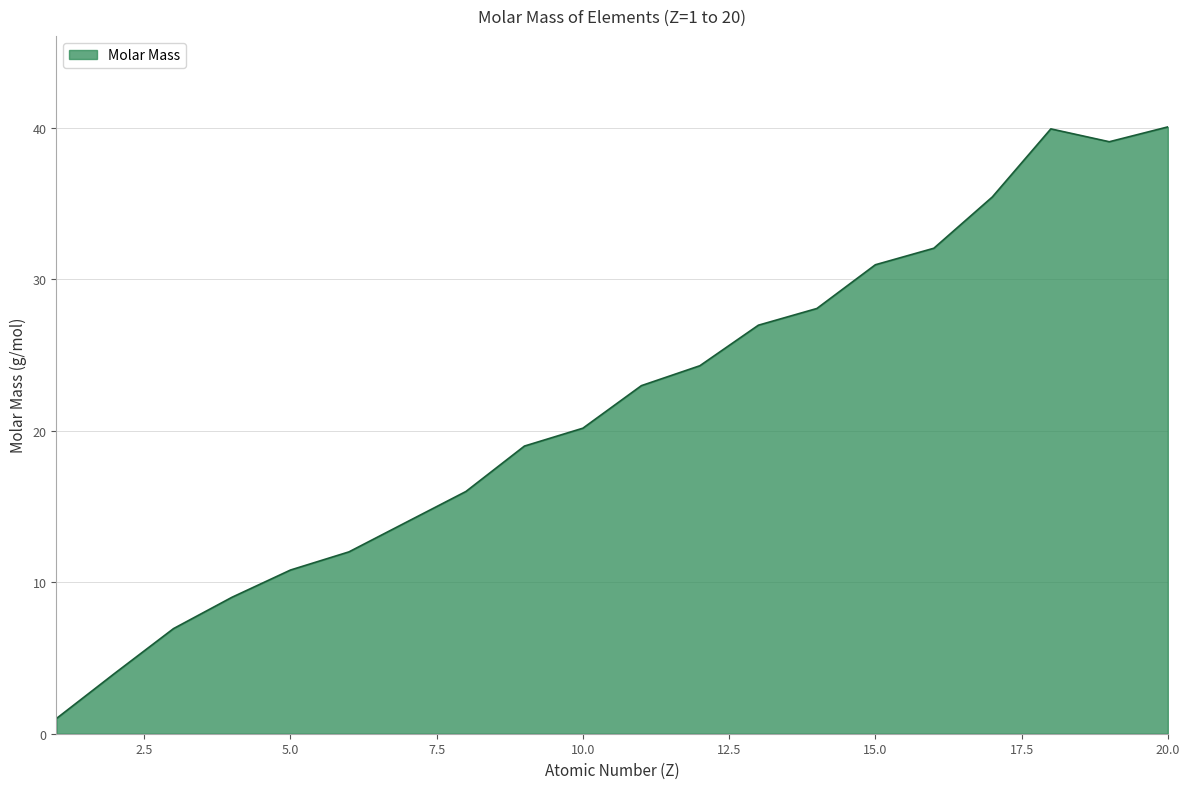

What is the greatest value displayed?

40.1